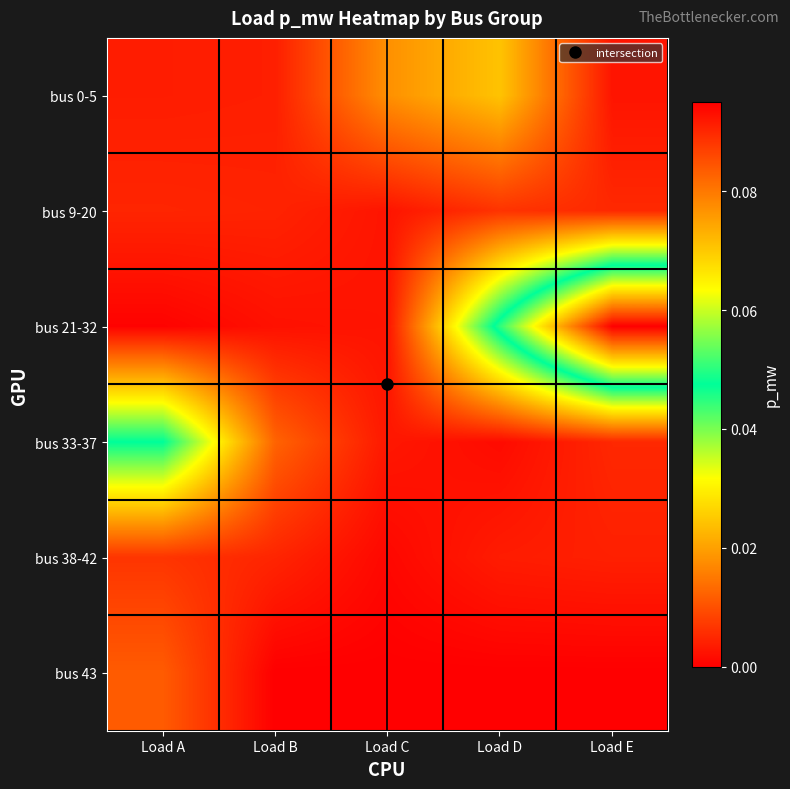

At which category is the sum across all series the highest?

Load E